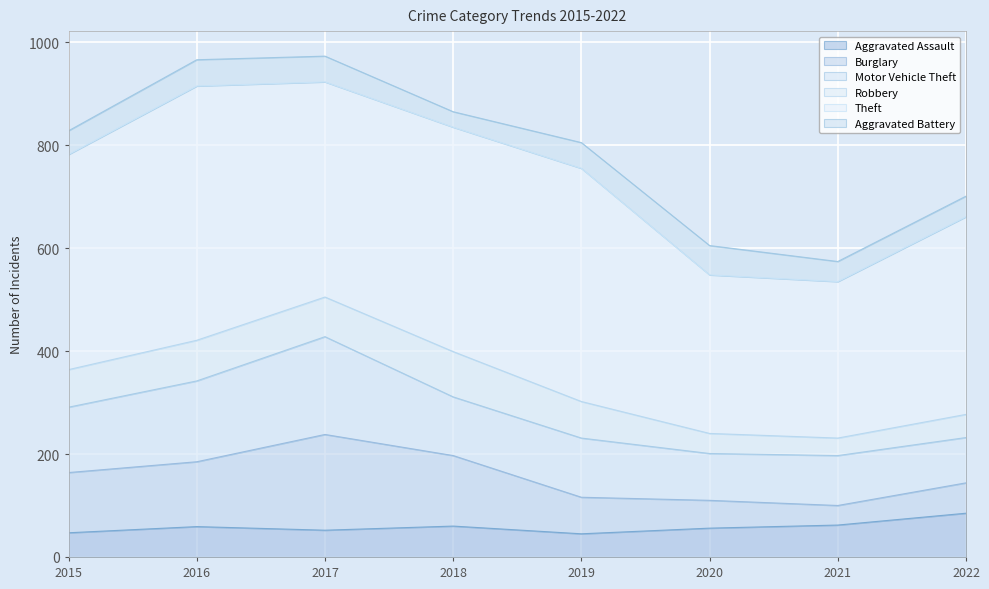

What is the smallest value displayed?

30